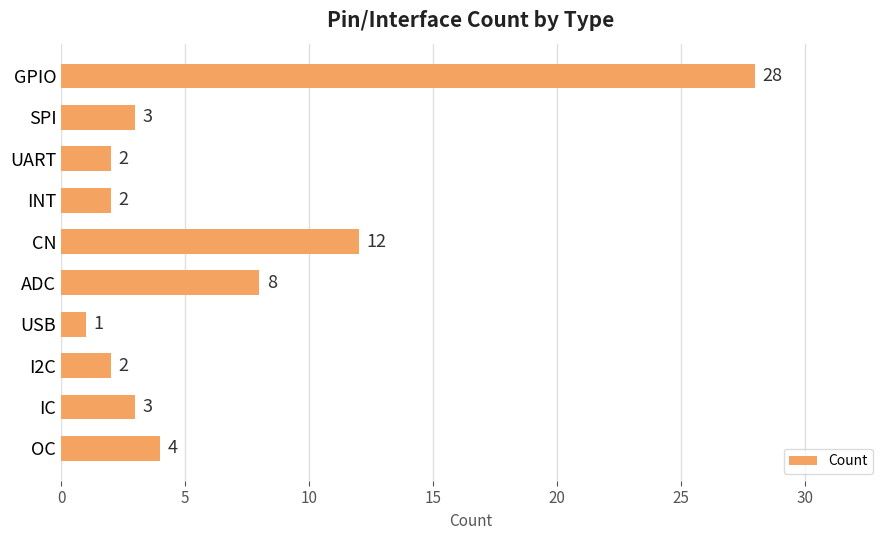

What is the approximate value at CN, to the nearest 10?

10